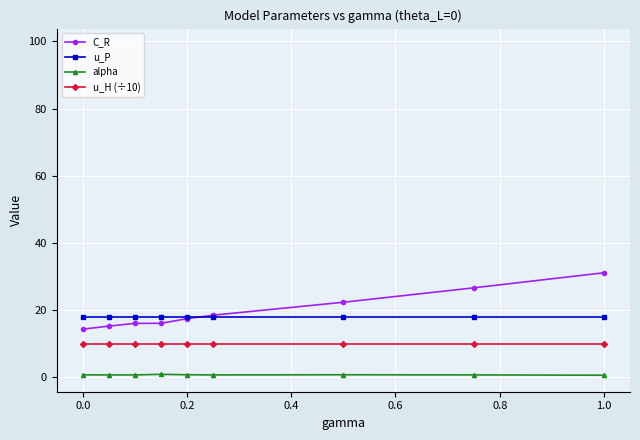

What is the difference between the second highest and second lowest values in the C_R series?

11.4